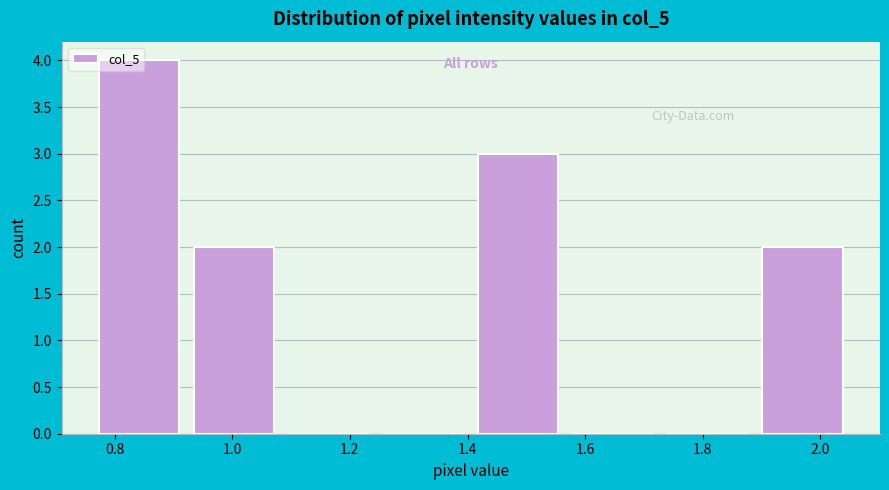

How tall is the bar that spans 0.76 to 0.92 on the x-axis? Neither the bar edges nor the heights are printed on the chart, so give them approximately, as read against the axes.

4